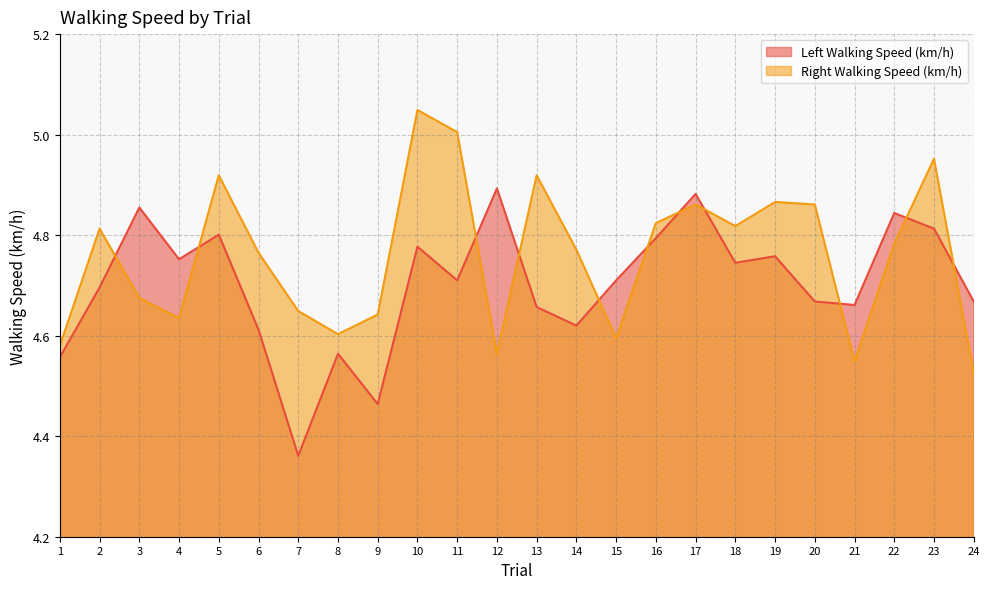

Between which two adjacent categories do Right Walking Speed (km/h) and Left Walking Speed (km/h) first intersect?

2 and 3